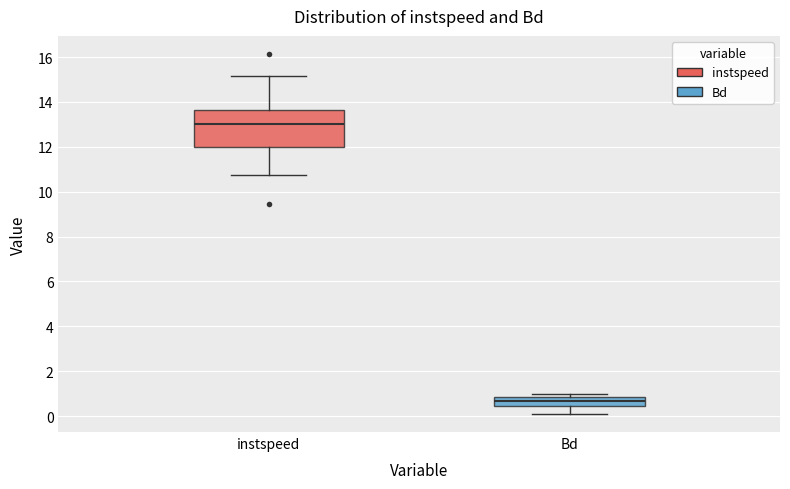

Reading left to right, transcribe this box plot: for each box, give where its median line is, the range the box spans, and where its two whiskers end, as read against the y-axis. The values are not printed on the chart, so give them approximately, as read against the axis.

instspeed: median 13.0, box 12.0 to 13.6, whiskers 10.8 to 15.2
Bd: median 0.6, box 0.4 to 0.8, whiskers 0.0 to 1.0